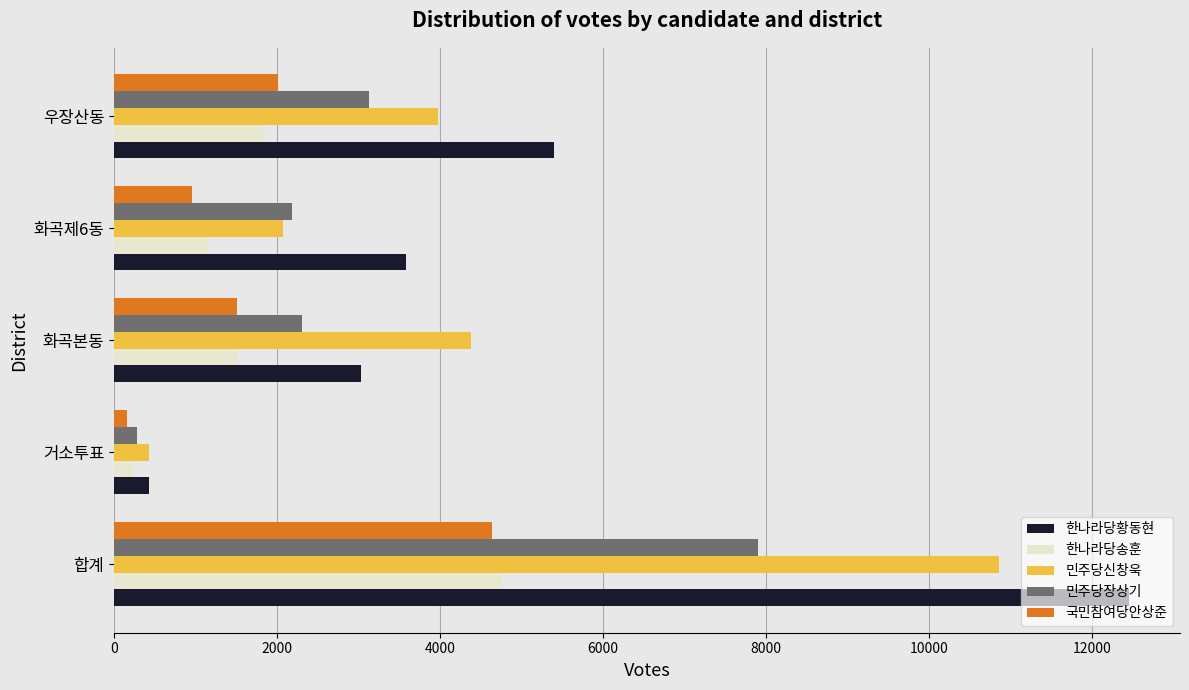

Count the number of categories in the chart.

5